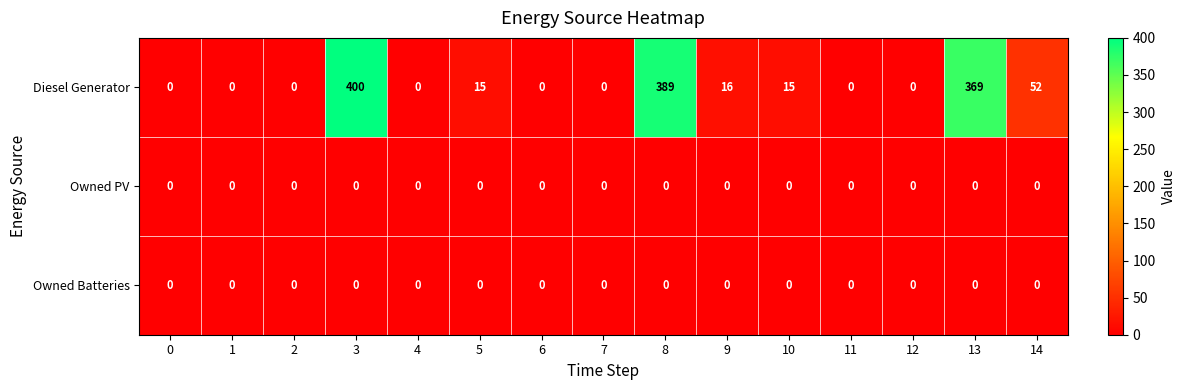

Where is Diesel Generator nearest to the value 200?

14